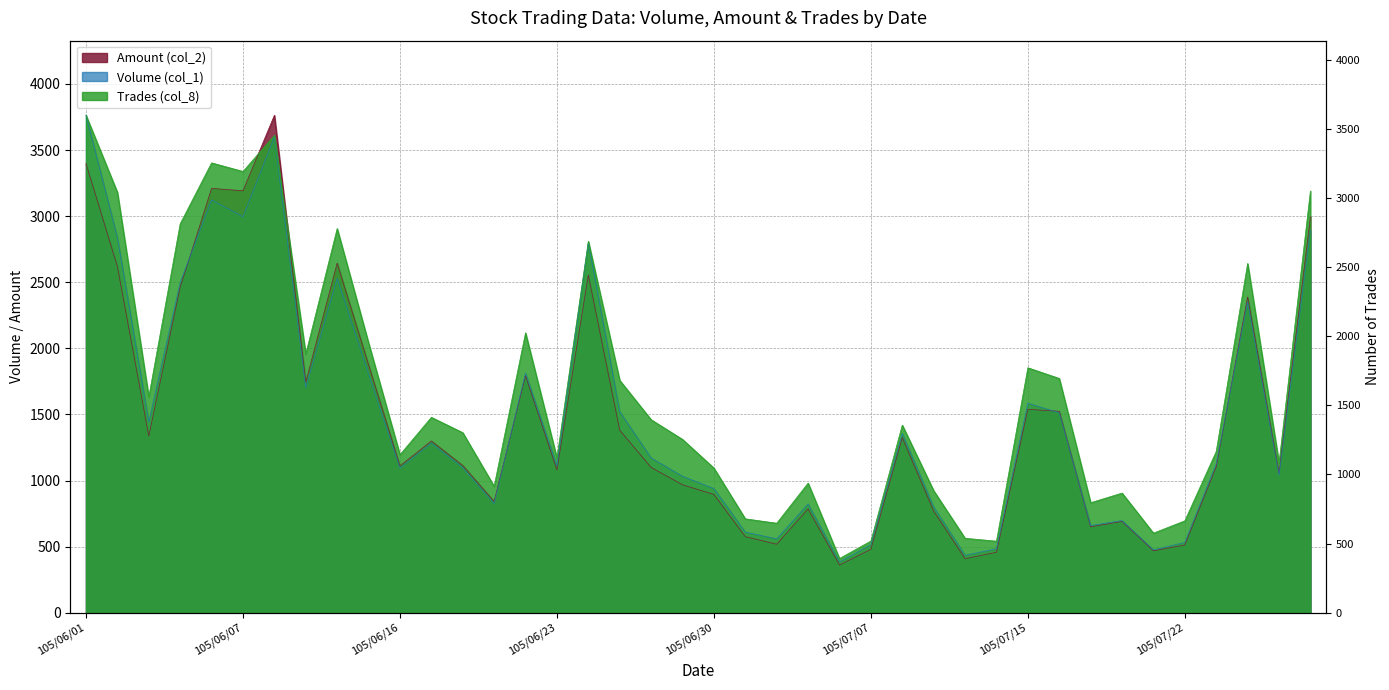

The Volume (col_1) series shows 558.6 at 105/07/04. True or false?

True